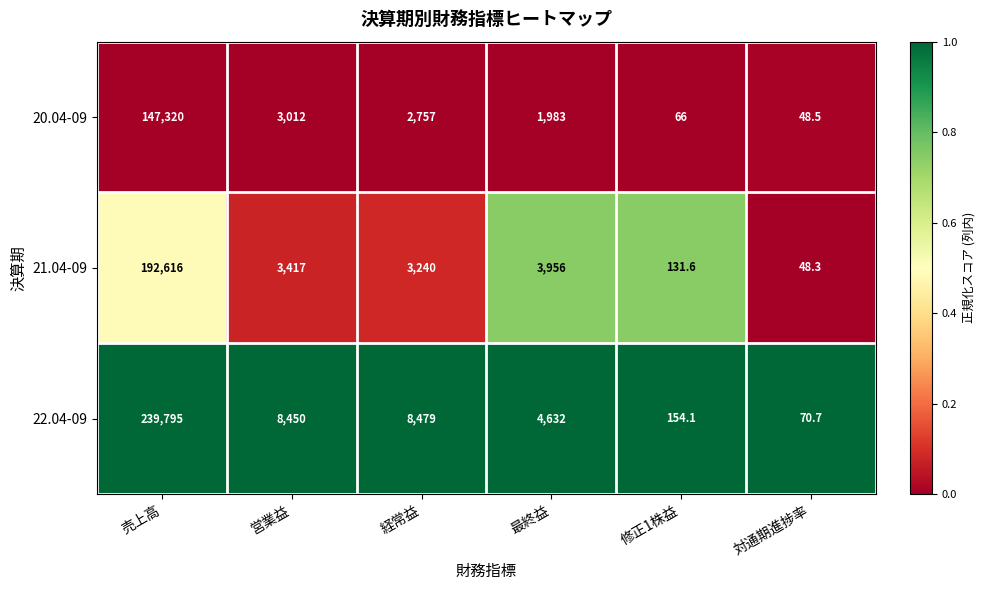

What is the sum of the 21.04-09 values at 修正1株益 and 営業益?

3548.6